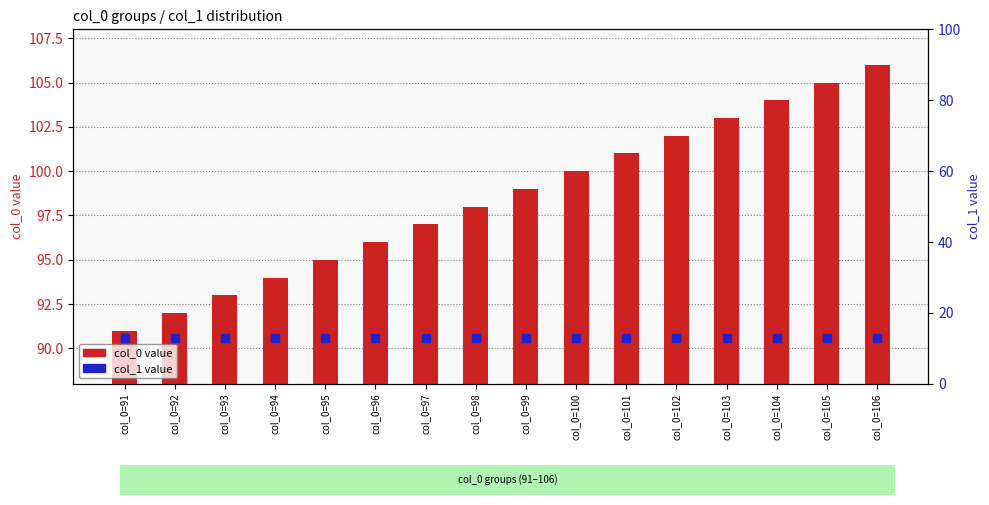

What are all the series names shown in the legend?

col_0 value, col_1 value